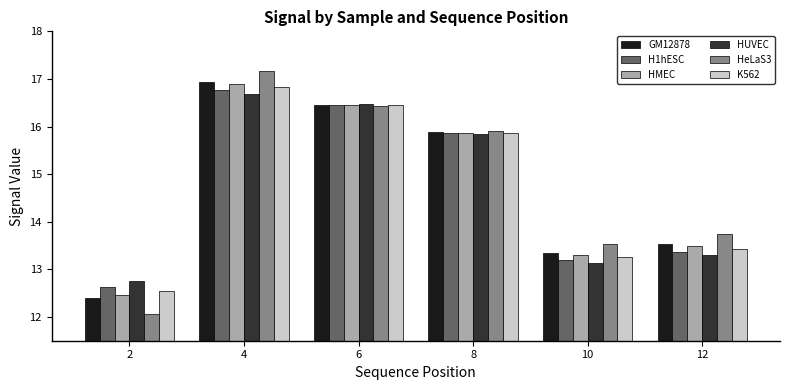

Reading left to right, extract all data points from this chart.

GM12878: 2=12.4	4=16.9	6=16.4	8=15.9	10=13.3	12=13.5
H1hESC: 2=12.6	4=16.8	6=16.5	8=15.9	10=13.2	12=13.4
HMEC: 2=12.5	4=16.9	6=16.5	8=15.9	10=13.3	12=13.5
HUVEC: 2=12.8	4=16.7	6=16.5	8=15.8	10=13.1	12=13.3
HeLaS3: 2=12.1	4=17.2	6=16.4	8=15.9	10=13.5	12=13.7
K562: 2=12.5	4=16.8	6=16.5	8=15.9	10=13.3	12=13.4